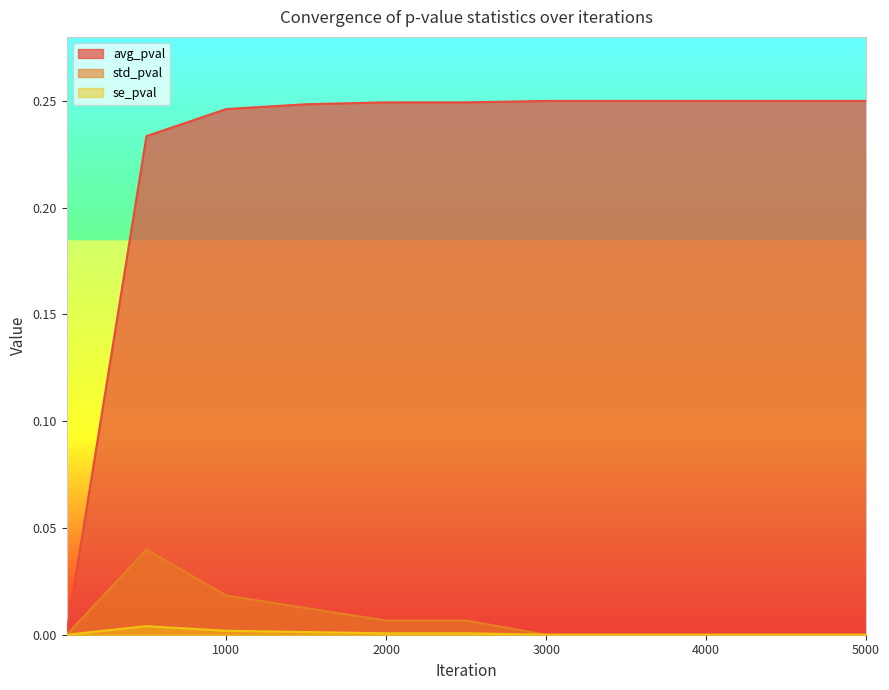

Reading left to right, transcribe all the data shown in this chart.

avg_pval: 0.0	0.2	0.2	0.2	0.2	0.2	0.2	0.2	0.2	0.2	0.2
std_pval: 0.0	0.0	0.0	0.0	0.0	0.0	0.0	0.0	0.0	0.0	0.0
se_pval: 0.0	0.0	0.0	0.0	0.0	0.0	0.0	0.0	0.0	0.0	0.0